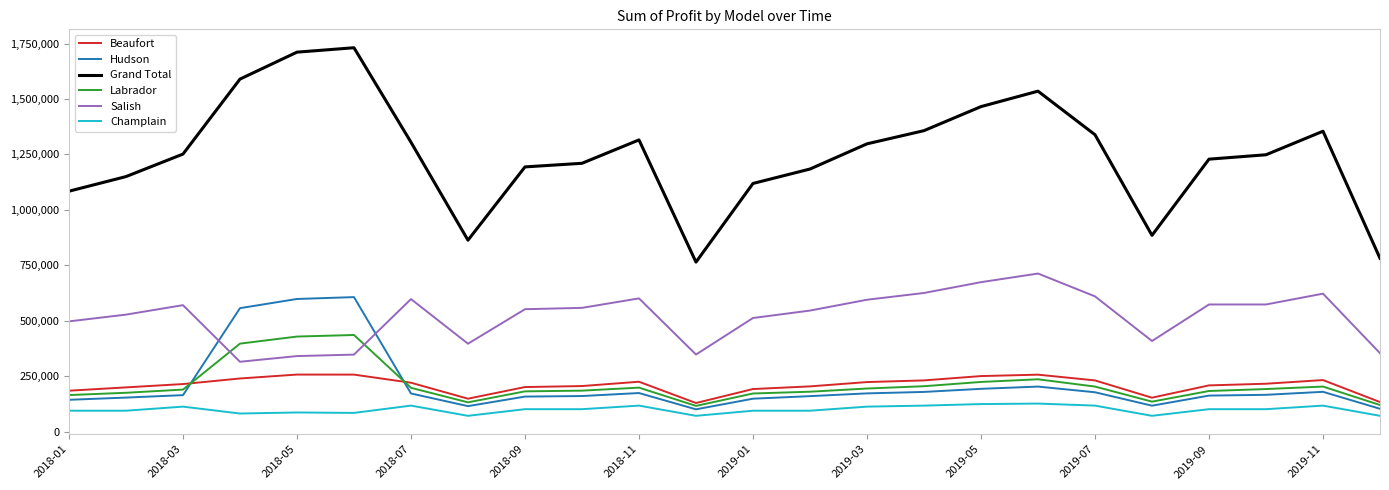

List the series in order of their peak value, highest first.

Grand Total, Salish, Hudson, Labrador, Beaufort, Champlain